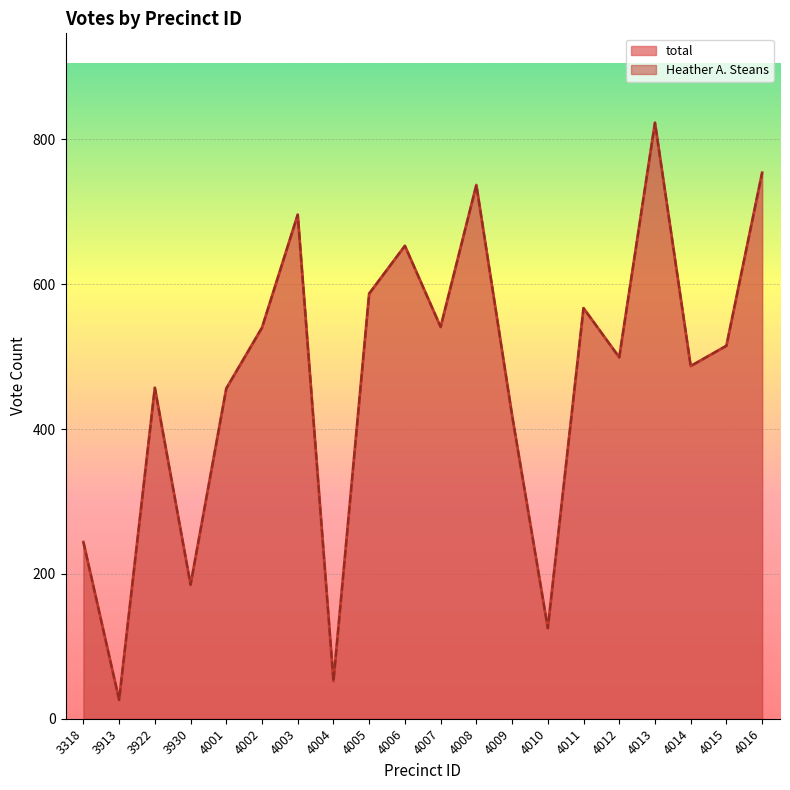

True or false: total and Heather A. Steans intersect in this chart.

False